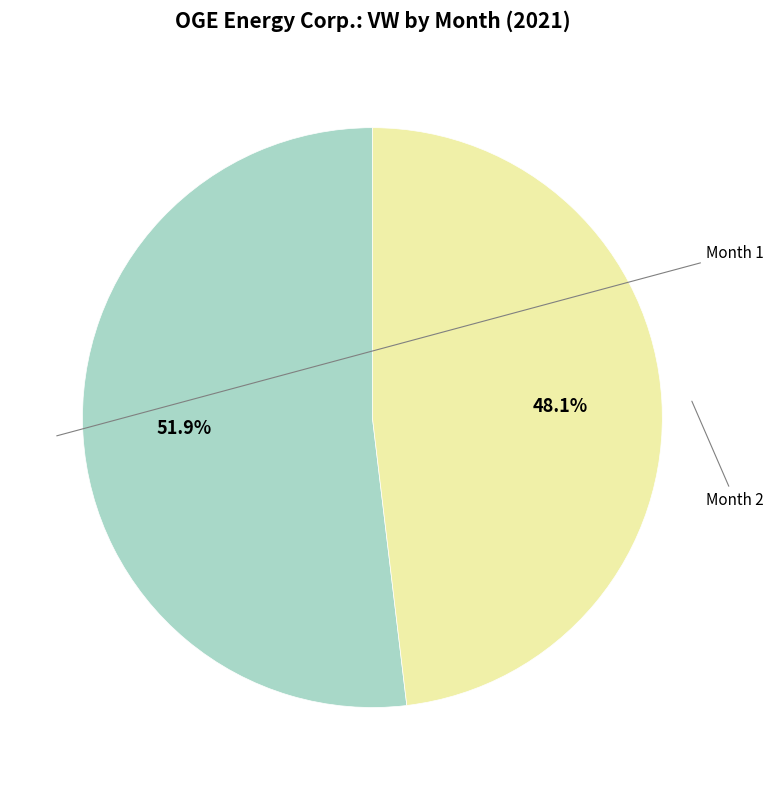

Is there a majority slice in this chart?

Yes